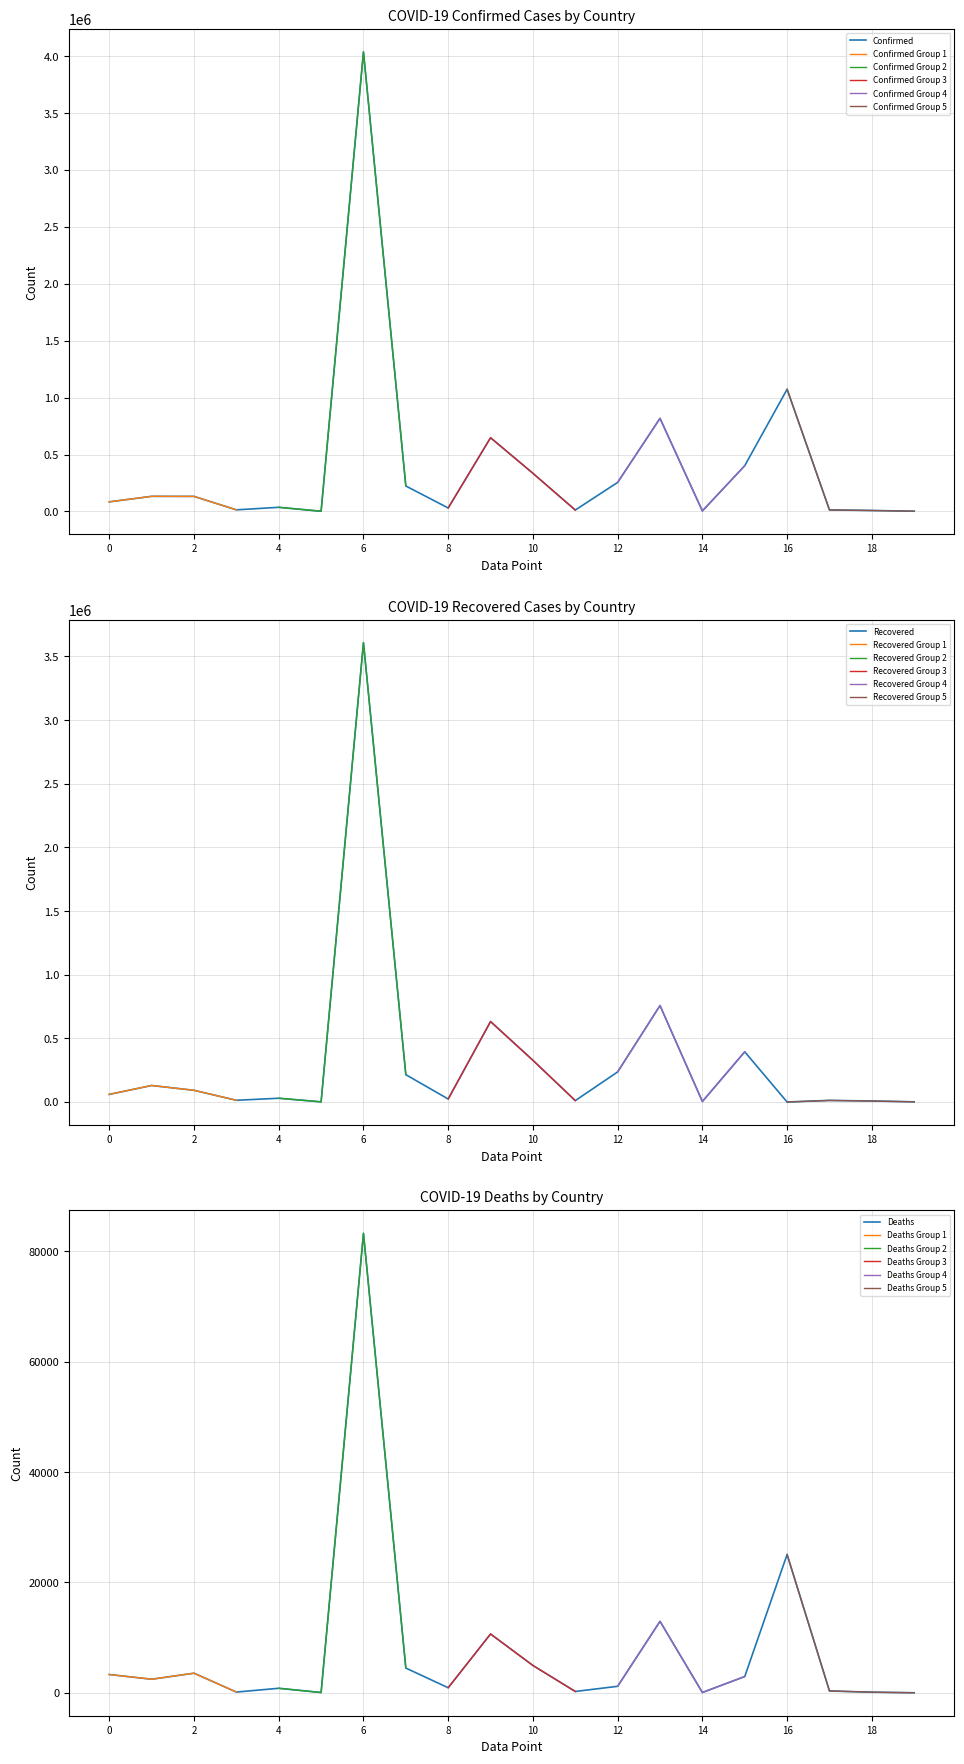

What is the maximum value for Confirmed?

4038528